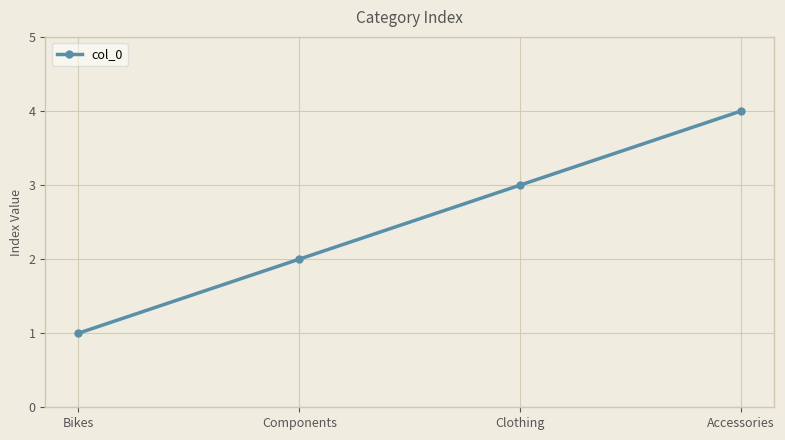

Is this an area chart (filled region under the line)?

No